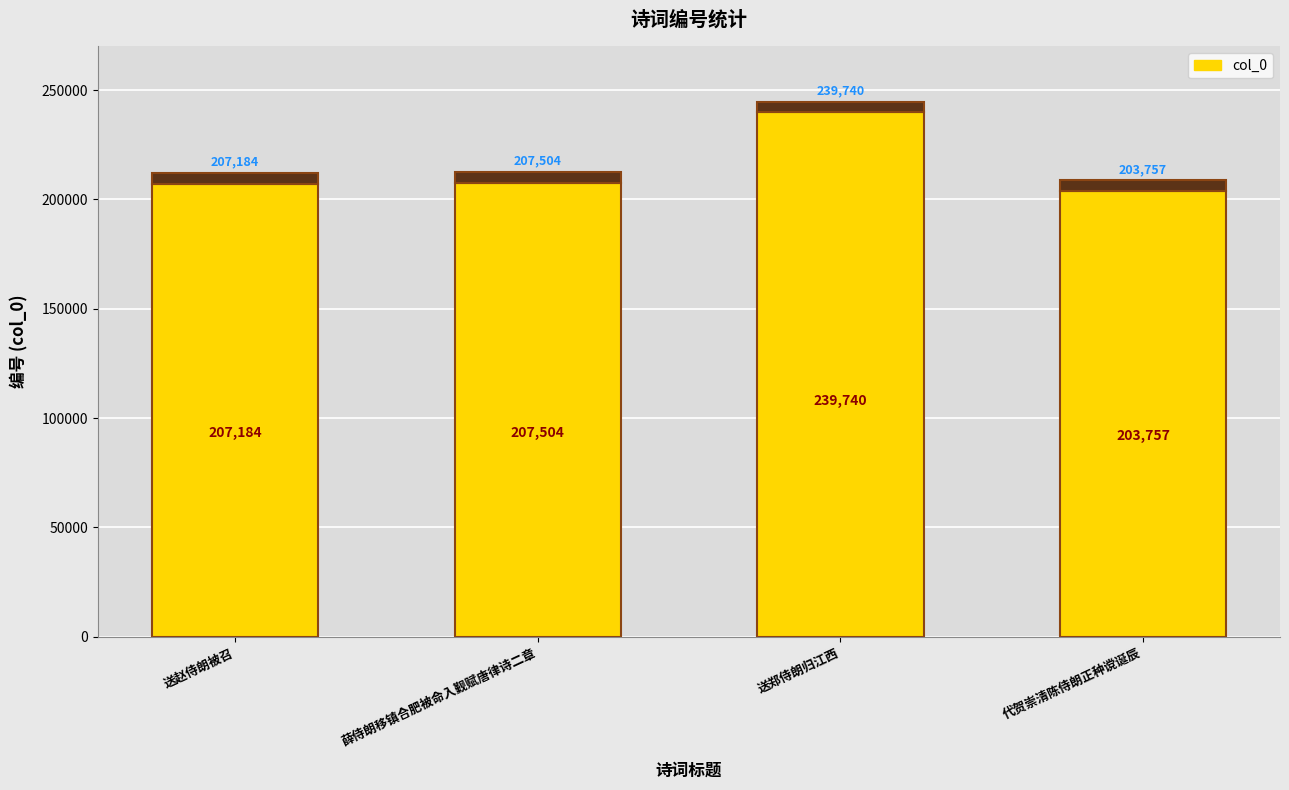

At which category does the chart reach its minimum across all series?

代贺崇清陈侍朗正种谠诞辰